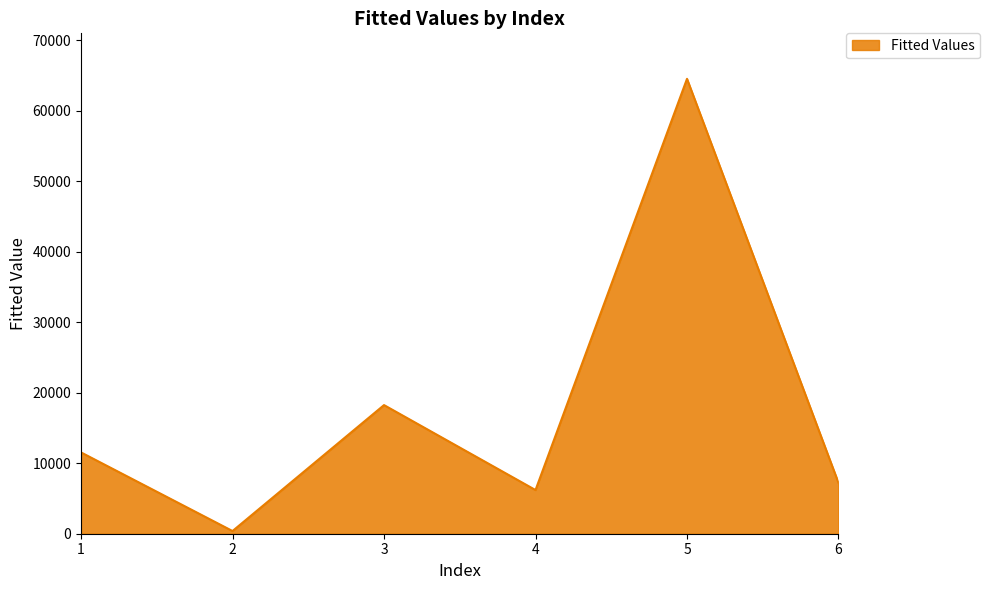

Rank the categories by value from lowest to highest.

2, 4, 6, 1, 3, 5